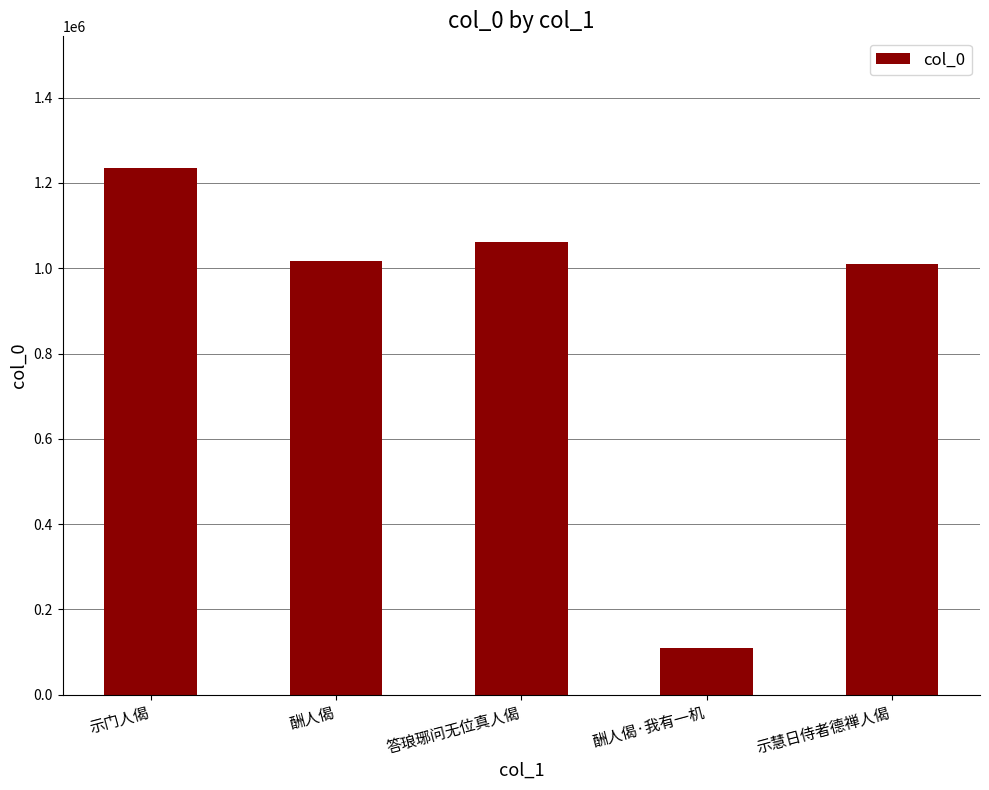

Between 示门人偈 and 酬人偈·我有一机, which is larger?

示门人偈